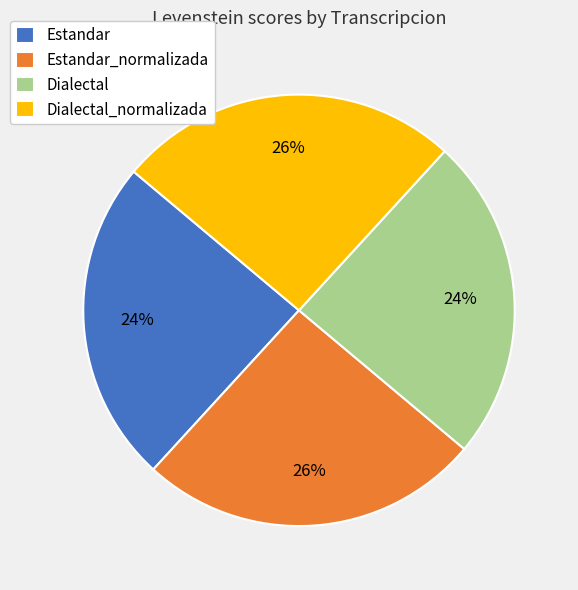

Is it true that Dialectal_normalizada is 26% of the pie?

True